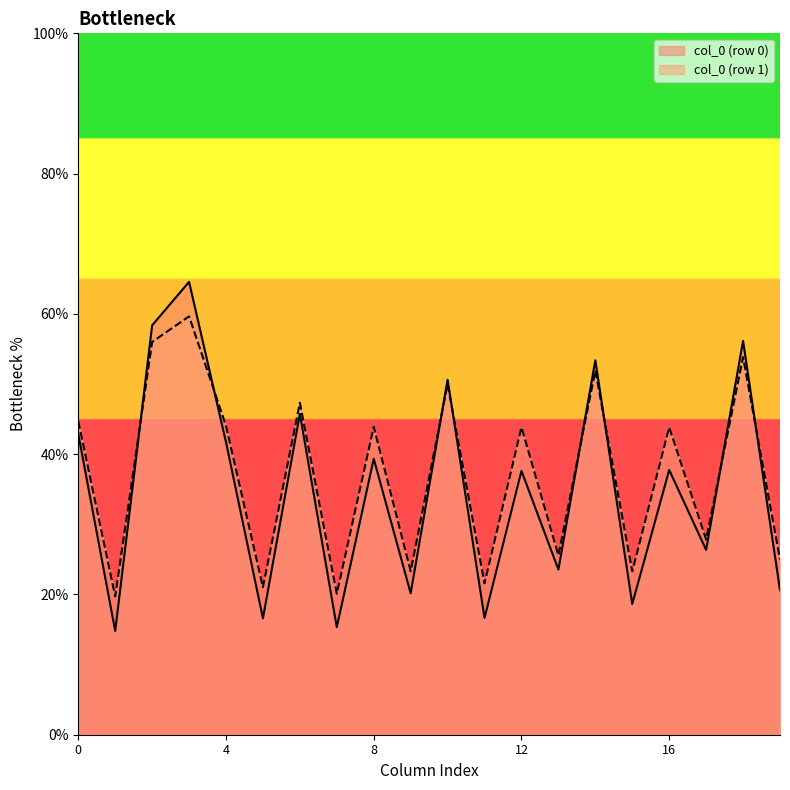

What are all the series names shown in the legend?

col_0 (row 0), col_0 (row 1)